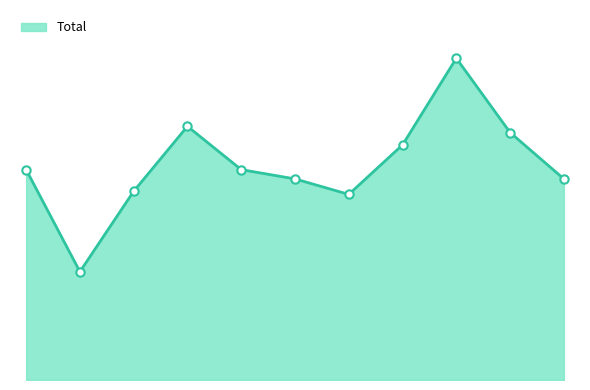

Reading right to left, transcribe all the data shown in this chart.

65	80	104	76	60	65	68	82	61	35	68